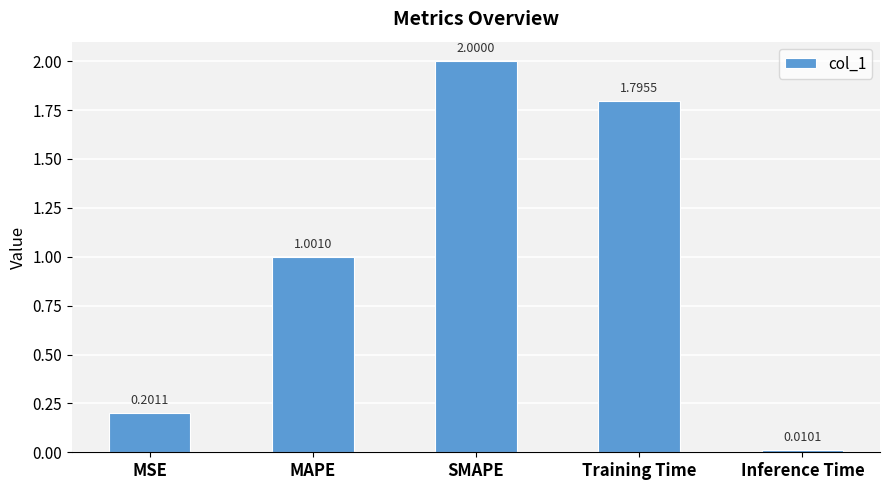

What is the change in value from MSE to Inference Time?

-0.2